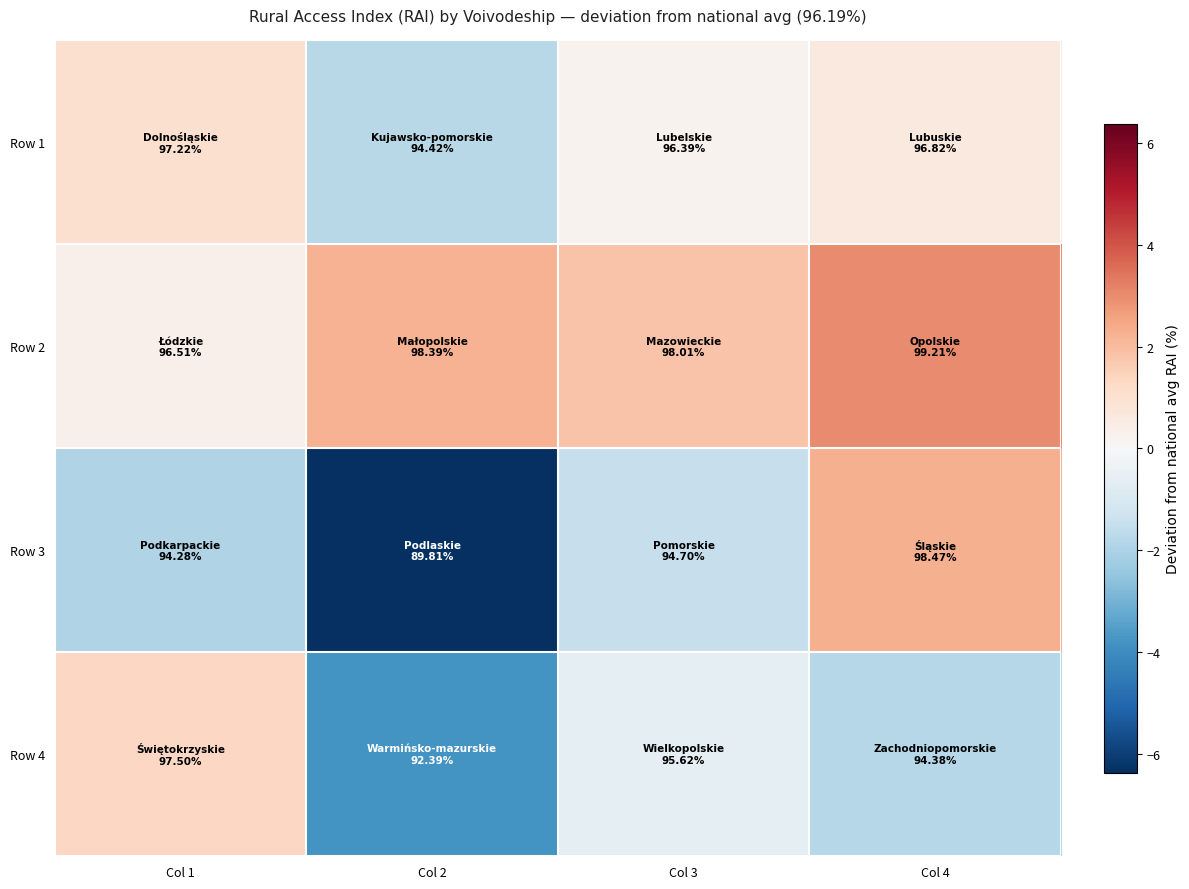

Reading left to right, extract all data points from this chart.

Row 1: Col 1=1.0	Col 2=-1.8	Col 3=0.2	Col 4=0.6
Row 2: Col 1=0.3	Col 2=2.2	Col 3=1.8	Col 4=3.0
Row 3: Col 1=-1.9	Col 2=-6.4	Col 3=-1.5	Col 4=2.3
Row 4: Col 1=1.3	Col 2=-3.8	Col 3=-0.6	Col 4=-1.8